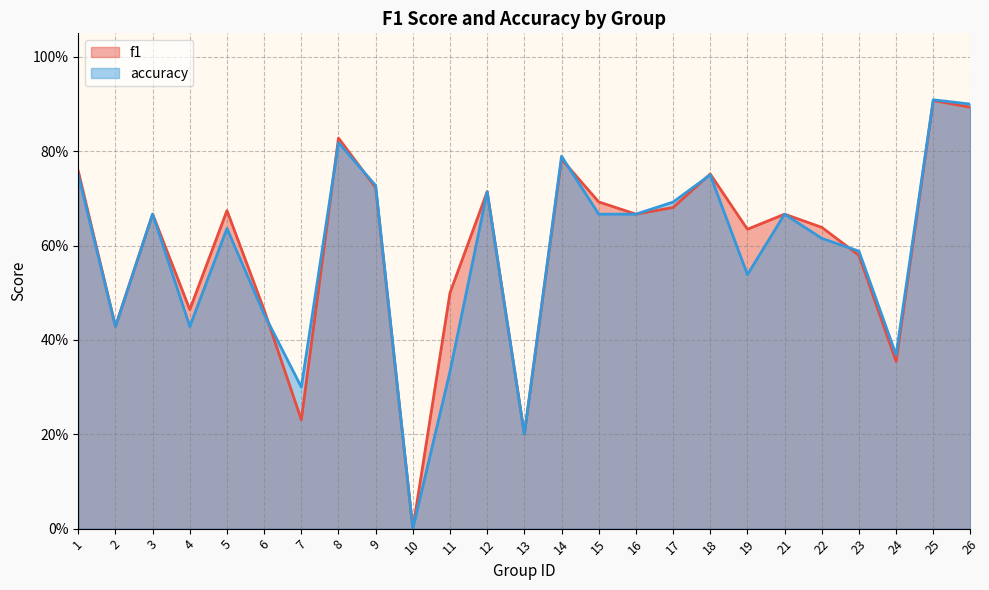

Where do accuracy and f1 first cross each other?

6 and 7